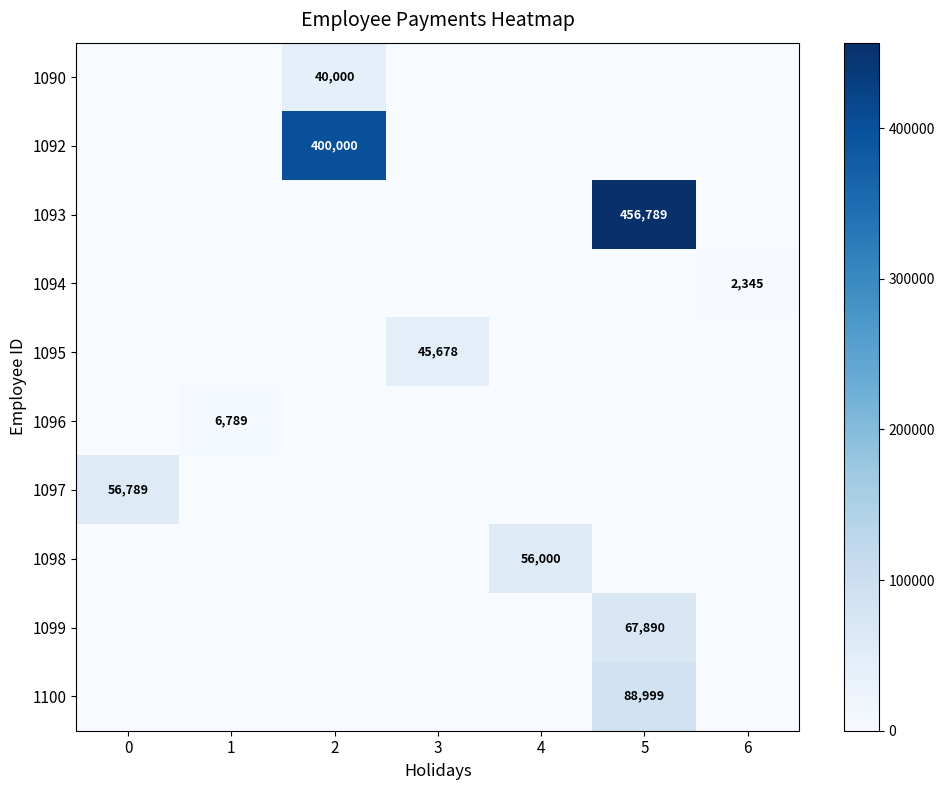

Between 3 and 2, which is larger?

2